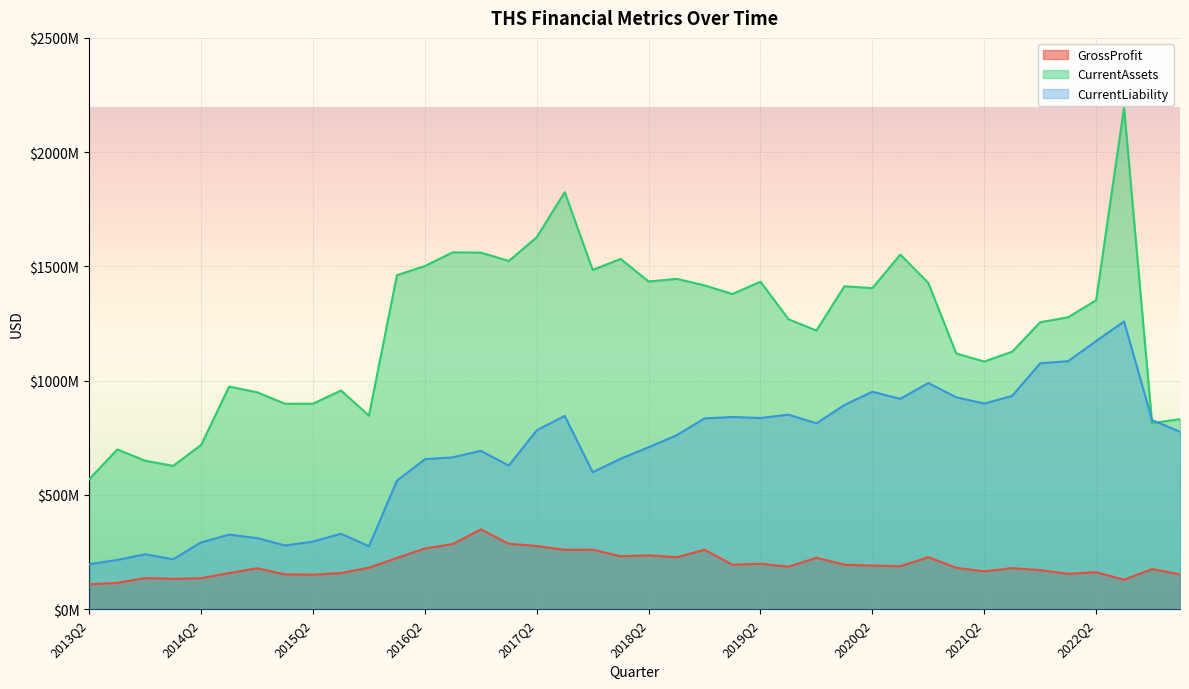

At which category is the sum across all series the highest?

2022Q3